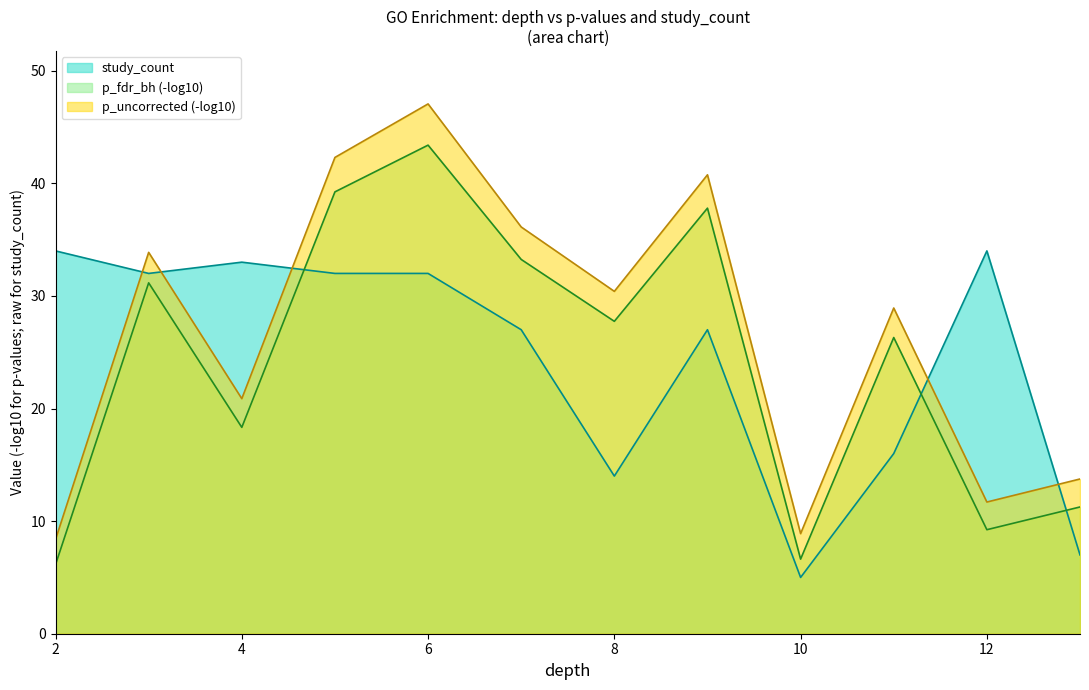

How many lines are shown in the chart?

3